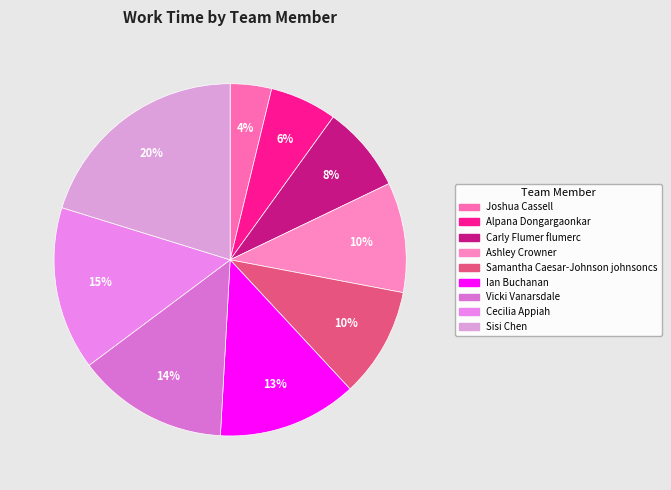

What percentage do Ashley Crowner and Carly Flumer flumerc together represent?

18.0%